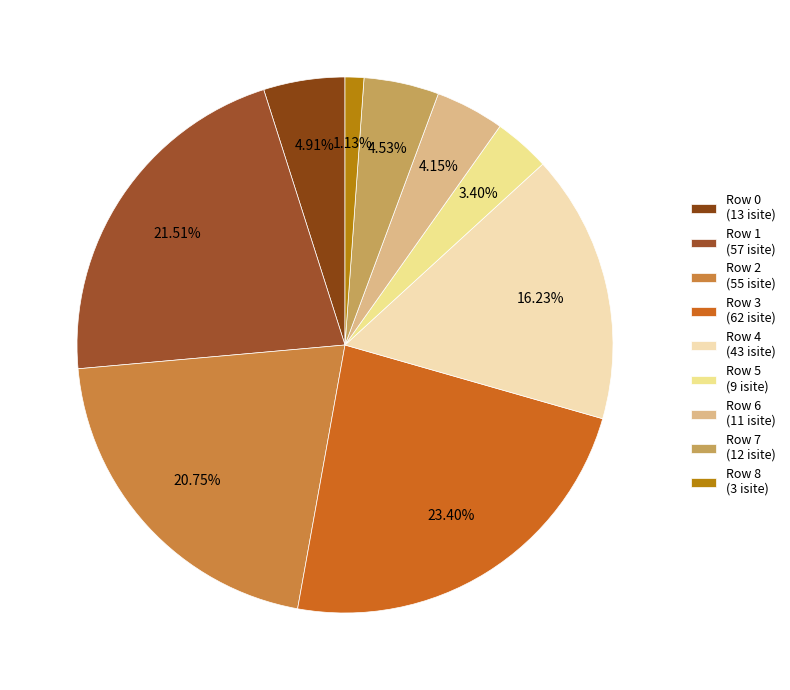

Which has a higher value, Row 2 or Row 0?

Row 2